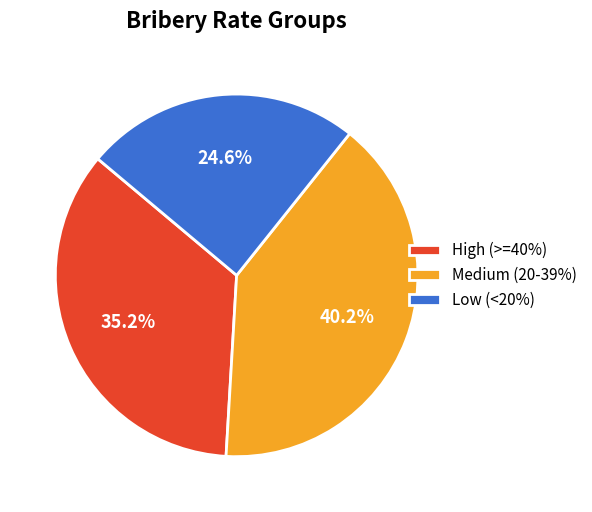

Which category has the smallest portion of the pie?

Low (<20%)